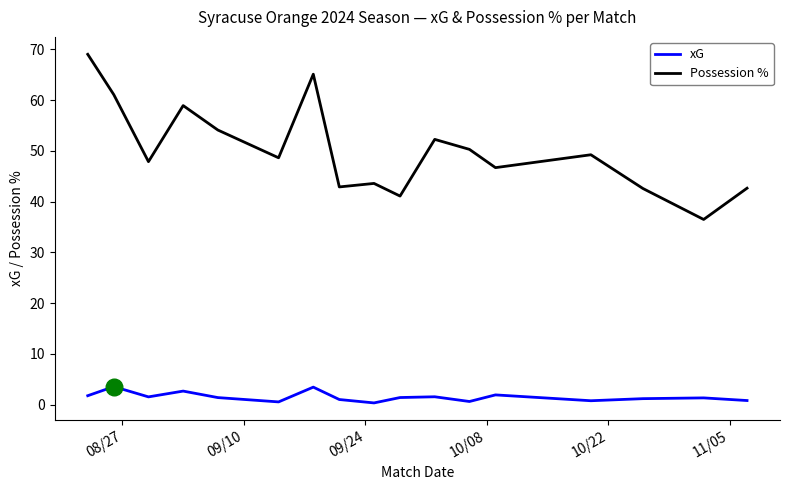

Which series has the largest range (max minus min)?

Possession %